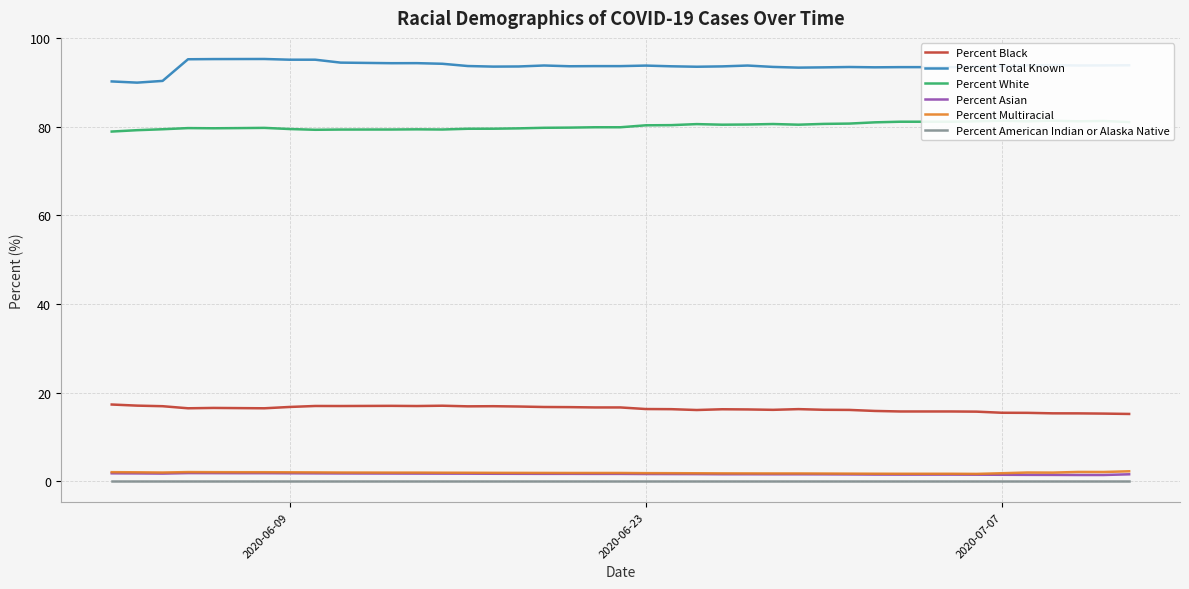

True or false: Percent Asian and Percent Total Known intersect in this chart.

False